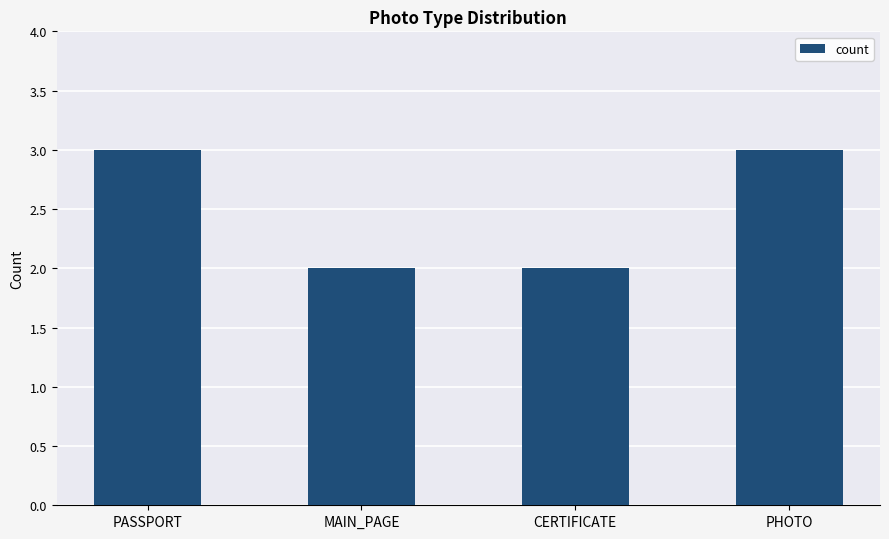

What is the sum of the values at PHOTO and CERTIFICATE?

5